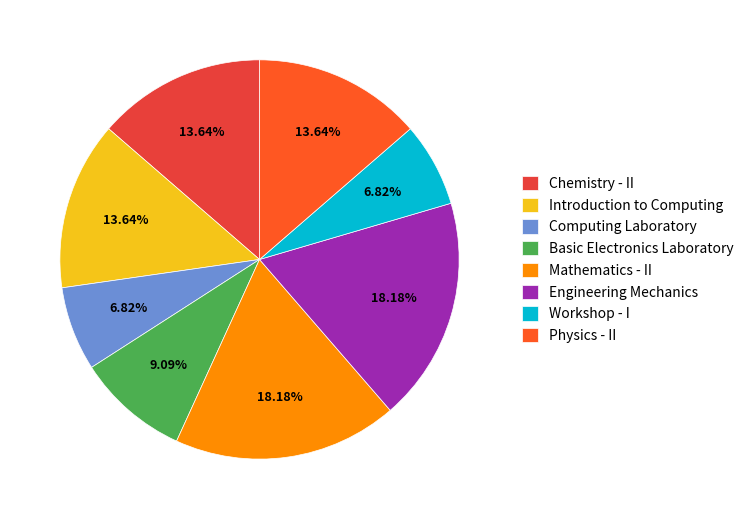

What is the ratio of the value at Workshop - I to the value at Mathematics - II?

0.4